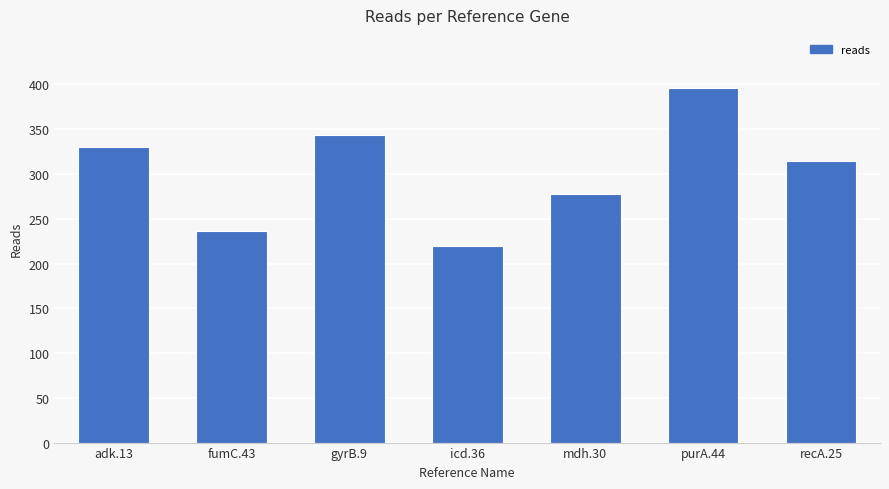

List the labels in order of value, smallest first.

icd.36, fumC.43, mdh.30, recA.25, adk.13, gyrB.9, purA.44